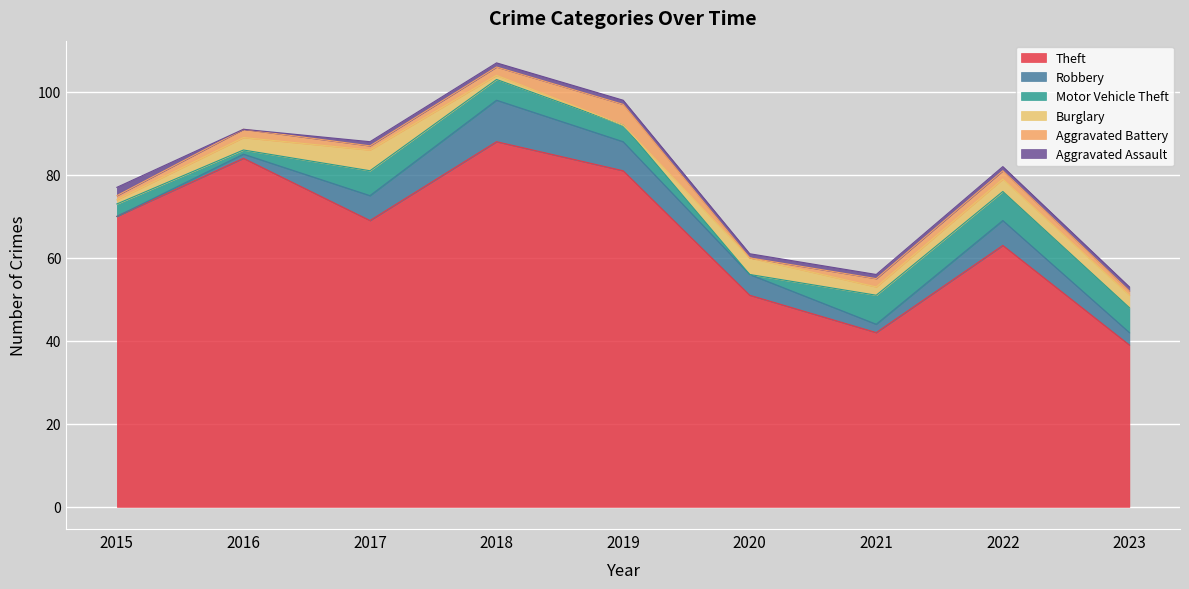

True or false: Aggravated Battery and Burglary cross at least once.

True